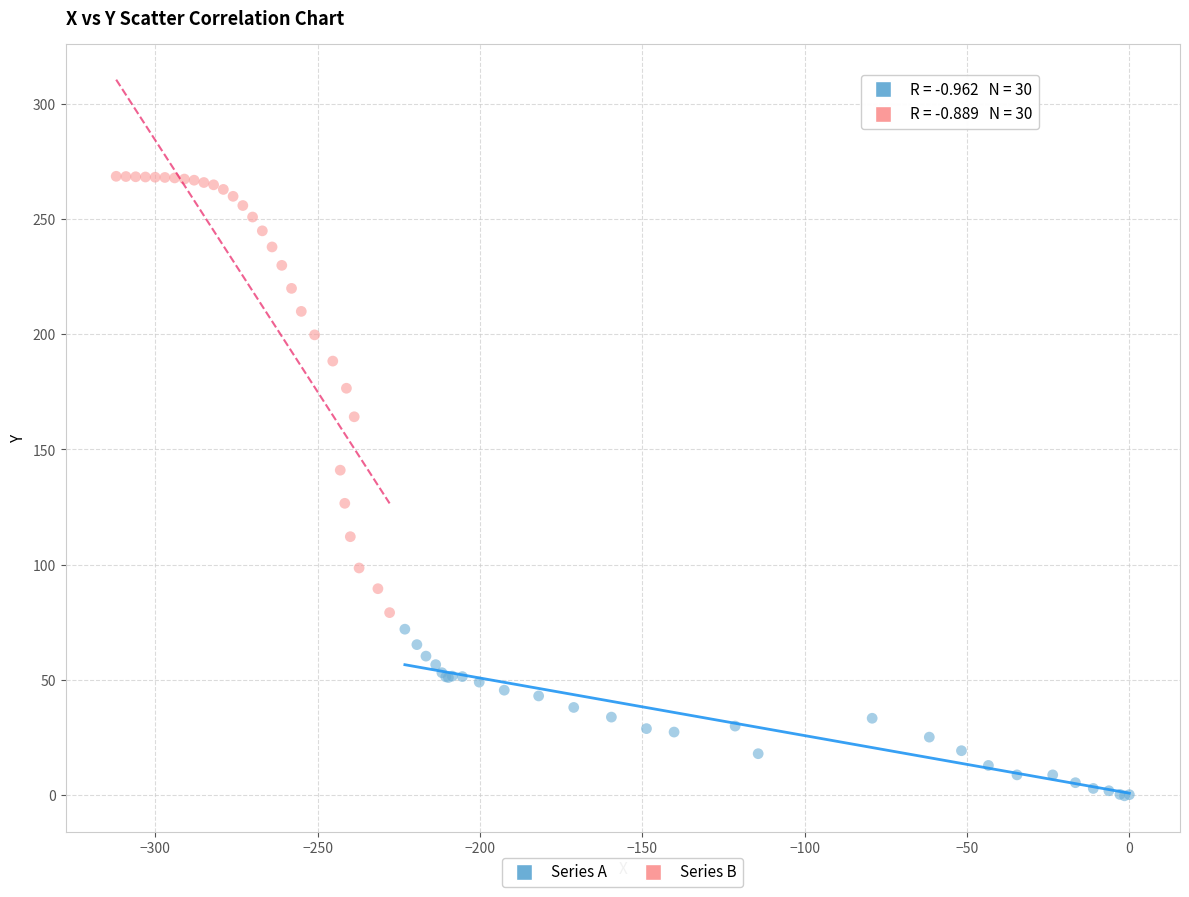

What are all the series names shown in the legend?

Series A, Series B